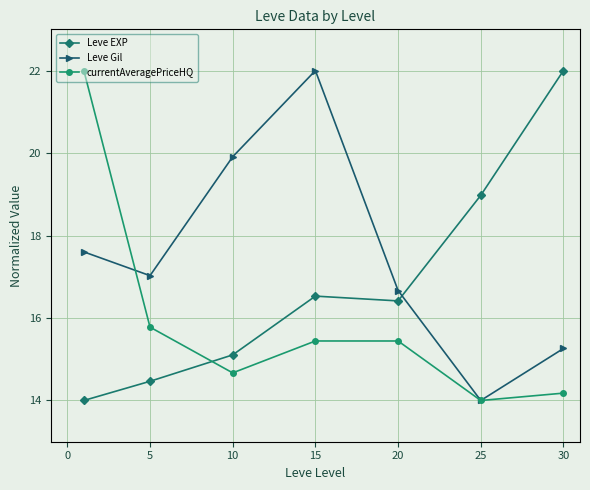

List the series in order of their overall mean, lowest first.

currentAveragePriceHQ, Leve EXP, Leve Gil